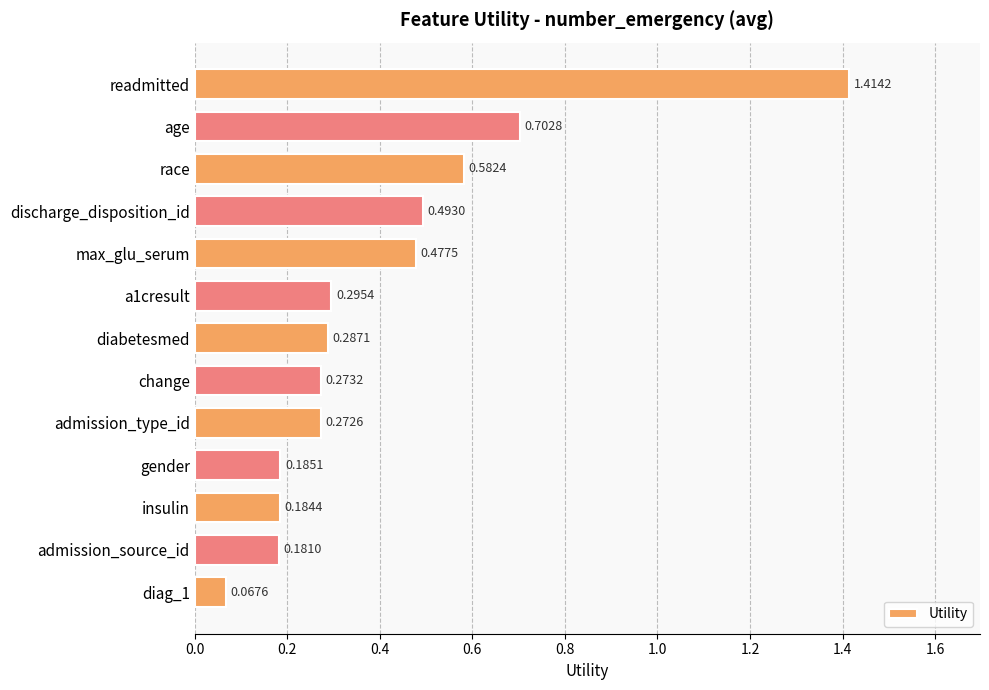

List the labels in order of value, smallest first.

diag_1, admission_source_id, insulin, gender, admission_type_id, change, diabetesmed, a1cresult, max_glu_serum, discharge_disposition_id, race, age, readmitted